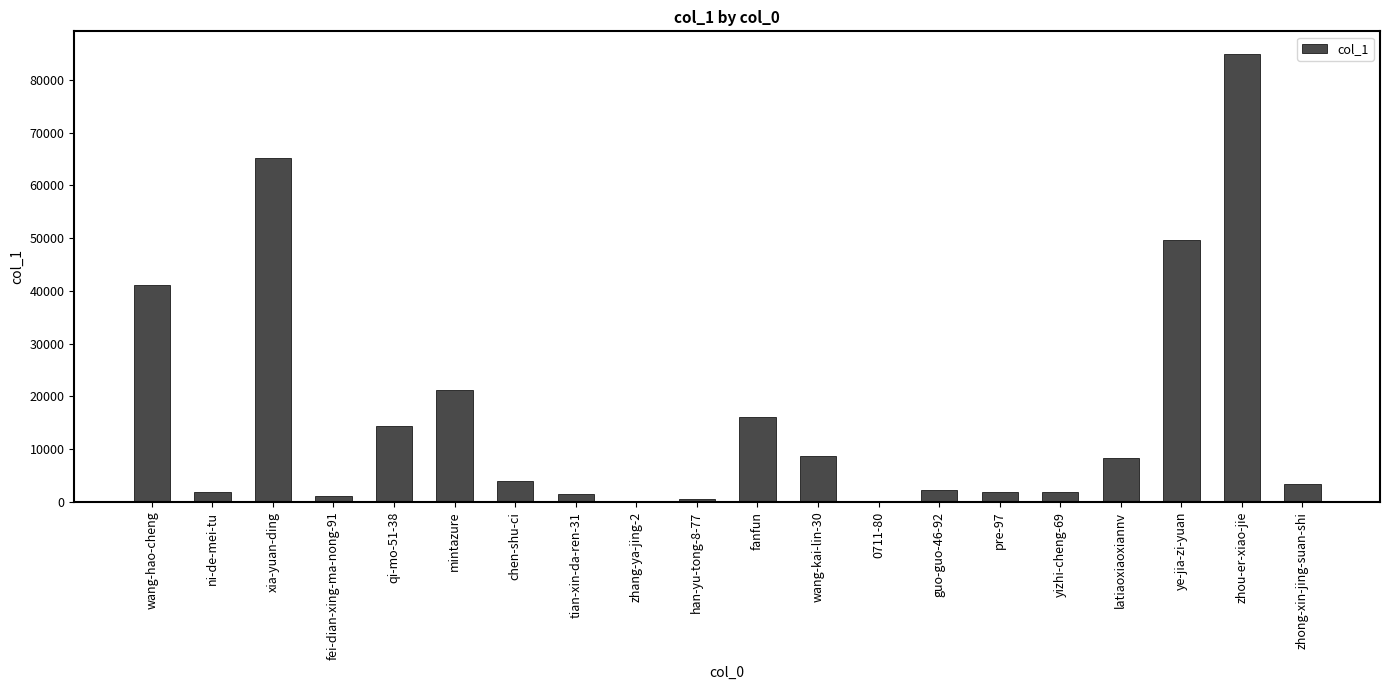

Between guo-guo-46-92 and 0711-80, which is larger?

guo-guo-46-92